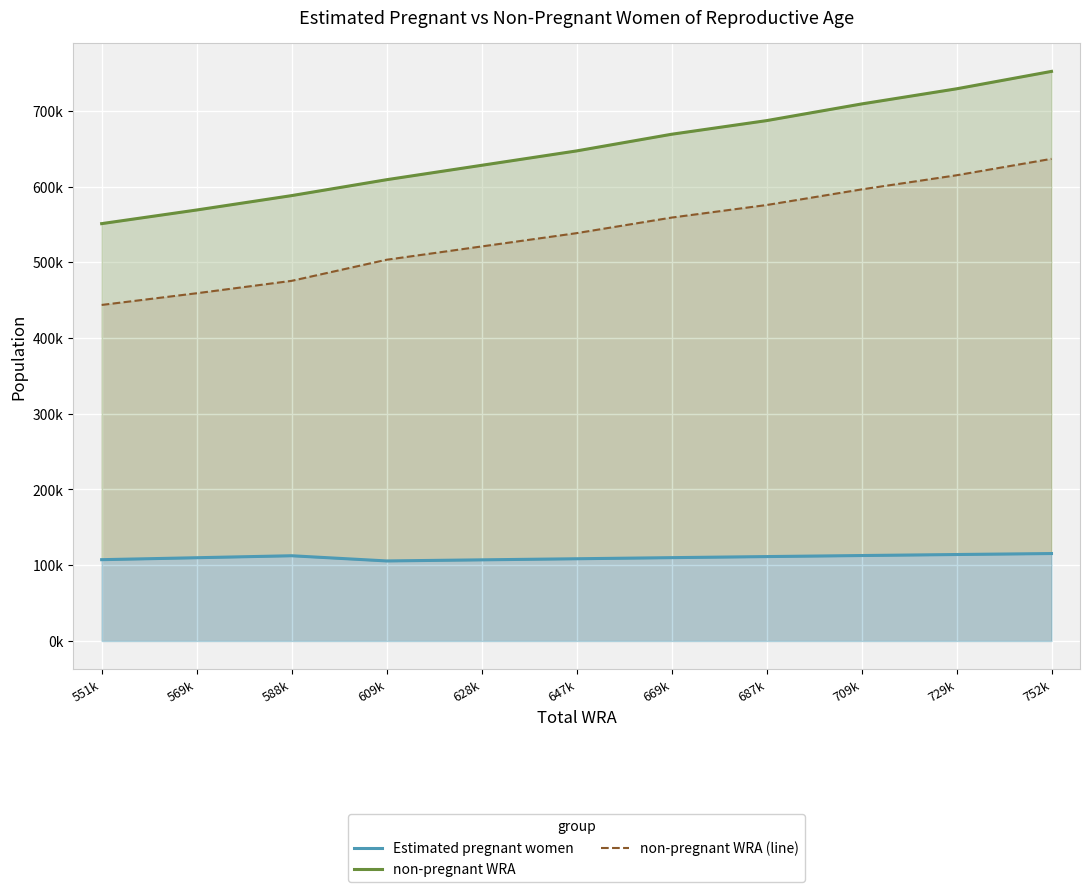

List the series in order of their peak value, lowest first.

Estimated pregnant women, non-pregnant WRA (line), non-pregnant WRA